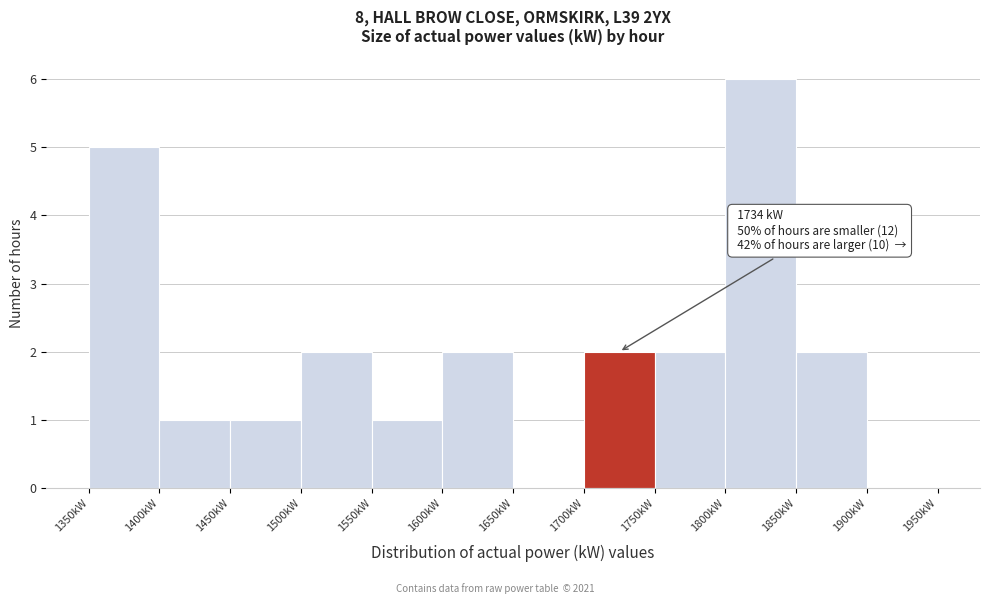

Which range on the x-axis has the tallest bar?

1800 to 1850